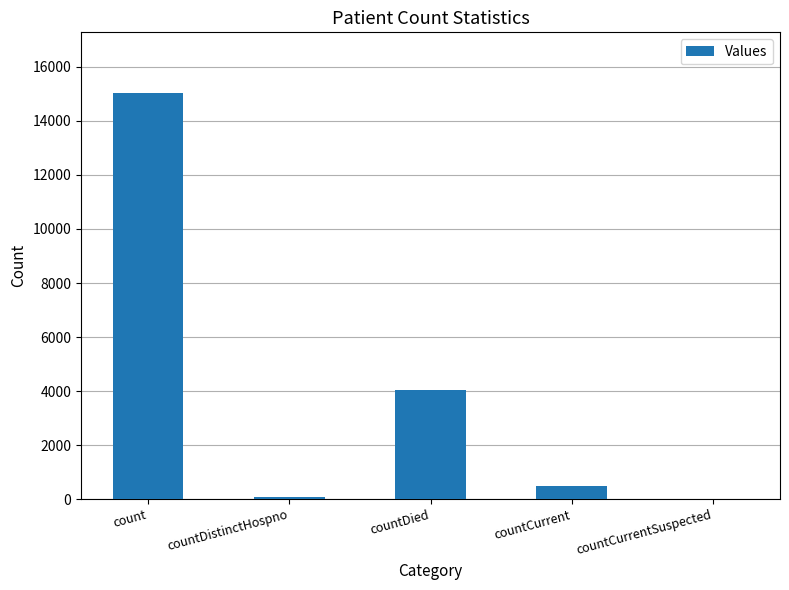

The value at countDistinctHospno is 75. True or false?

True